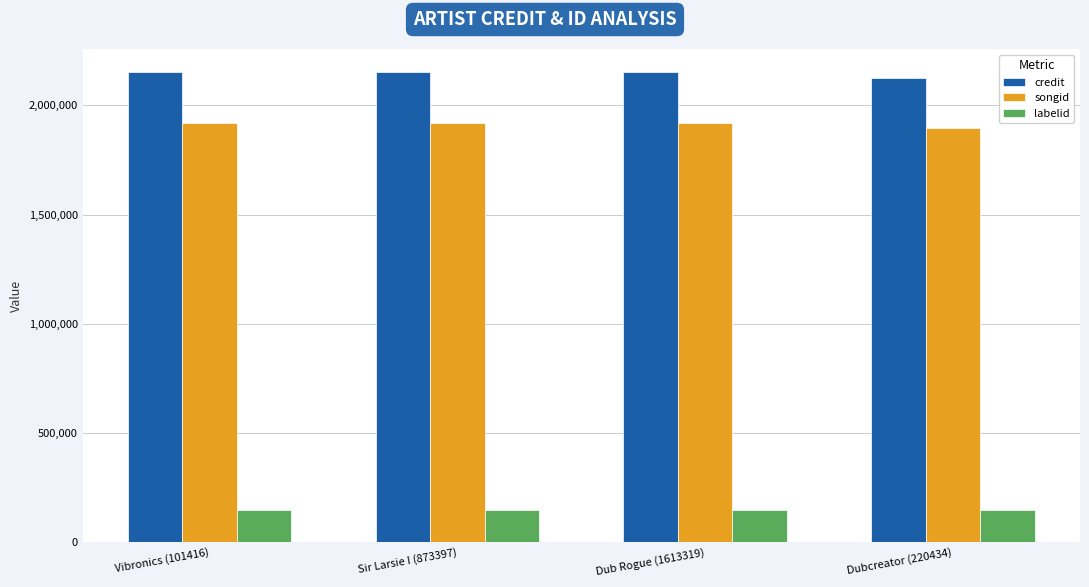

Is the value of songid at Dubcreator (220434) greater than the value of credit at Sir Larsie I (873397)?

No